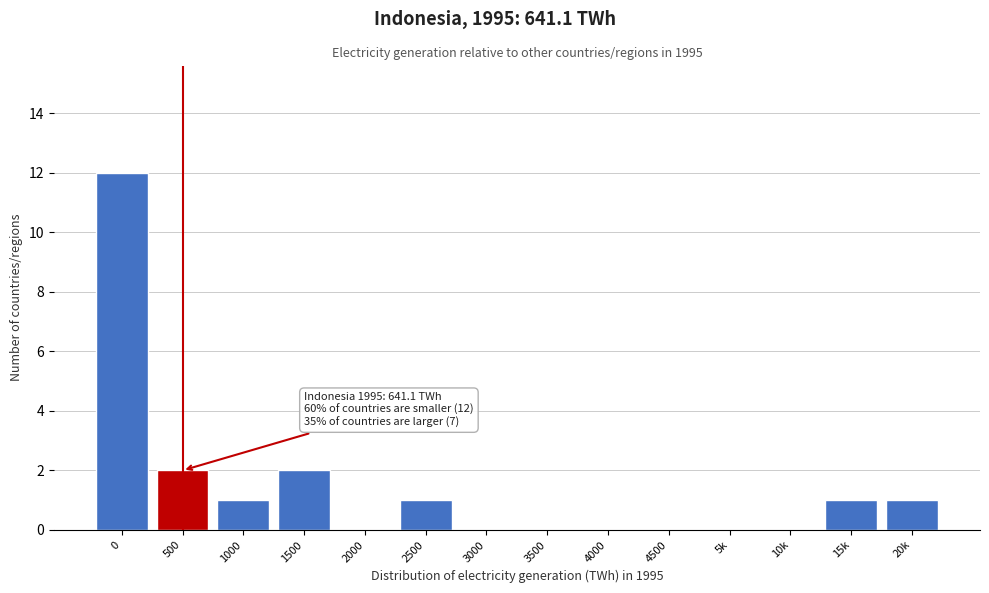

Reading left to right, list all the values displayed in this chart.

0=12	500=2	1000=1	1500=2	2000=0	2500=1	3000=0	3500=0	4000=0	4500=0	5k=0	10k=0	15k=1	20k=1